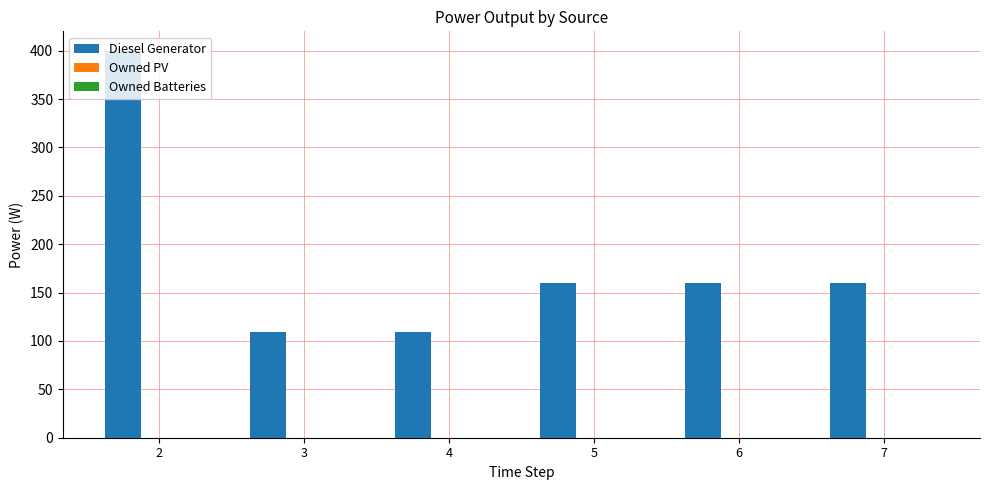

What is the difference between the second highest and minimum values?

51